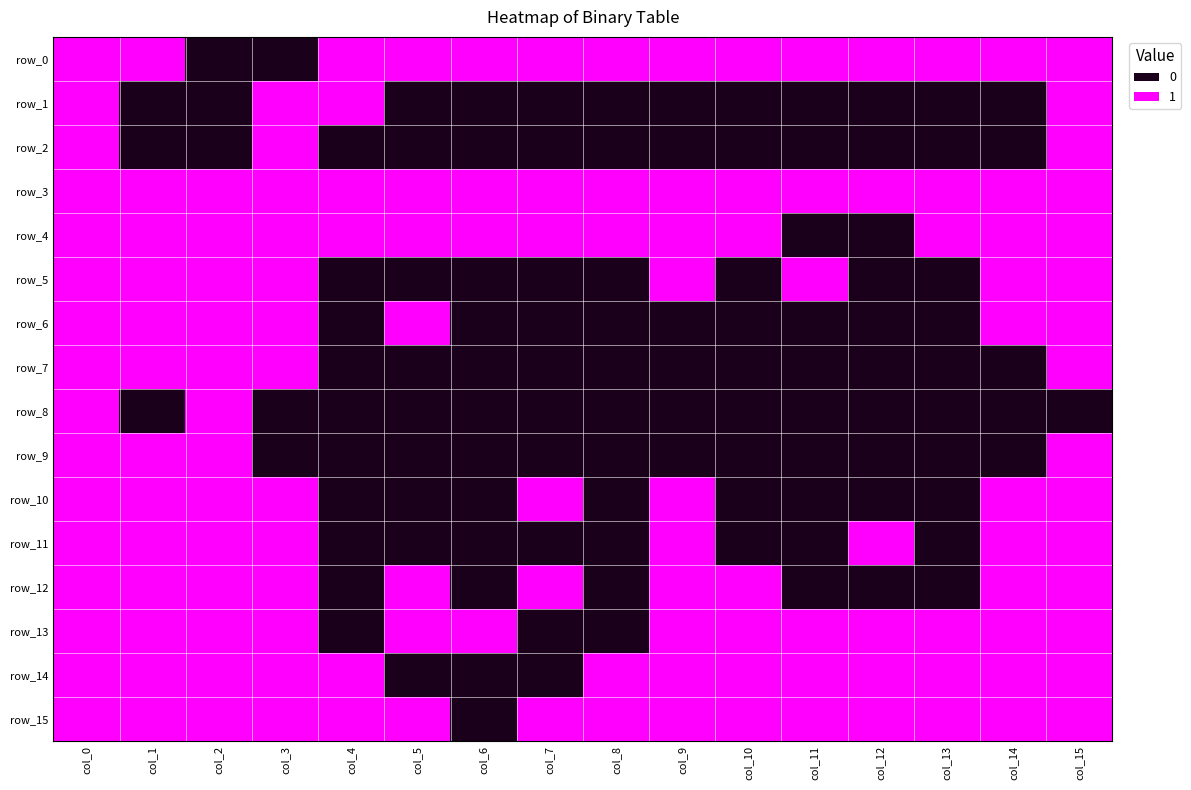

What is the difference between the highest and lowest values at col_7?

1